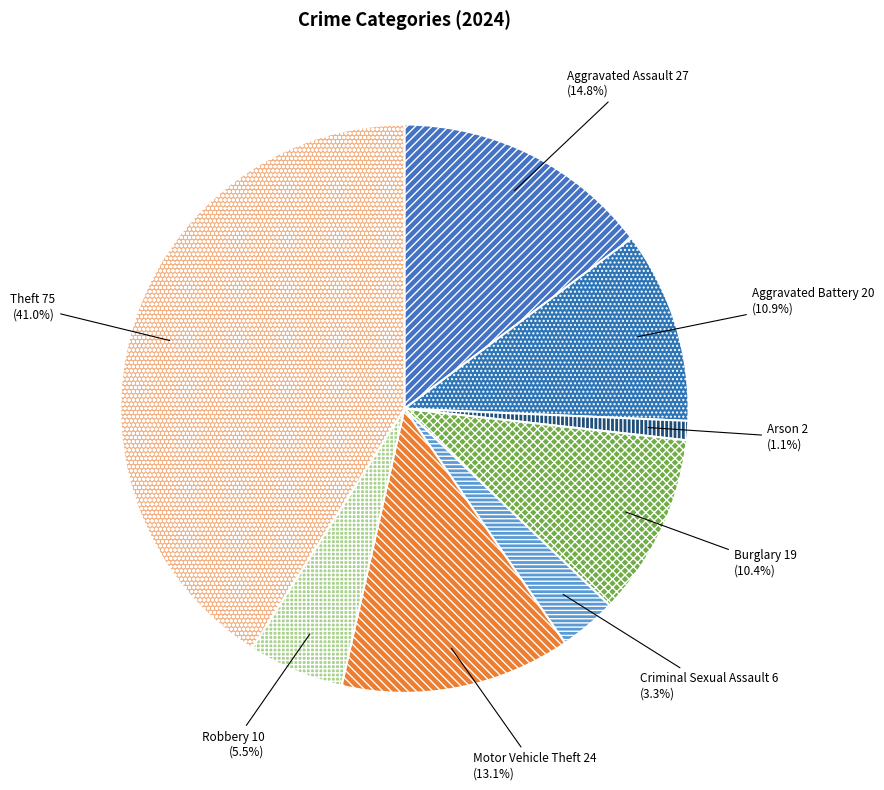

Count the number of slices in the pie.

8